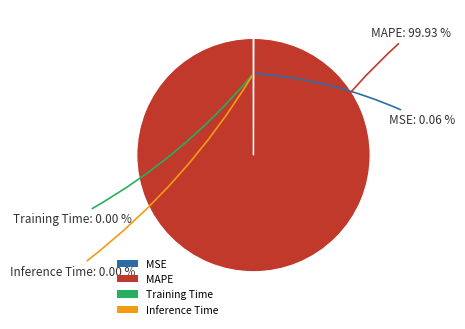

To the nearest percent, what portion does MAPE represent?

100%